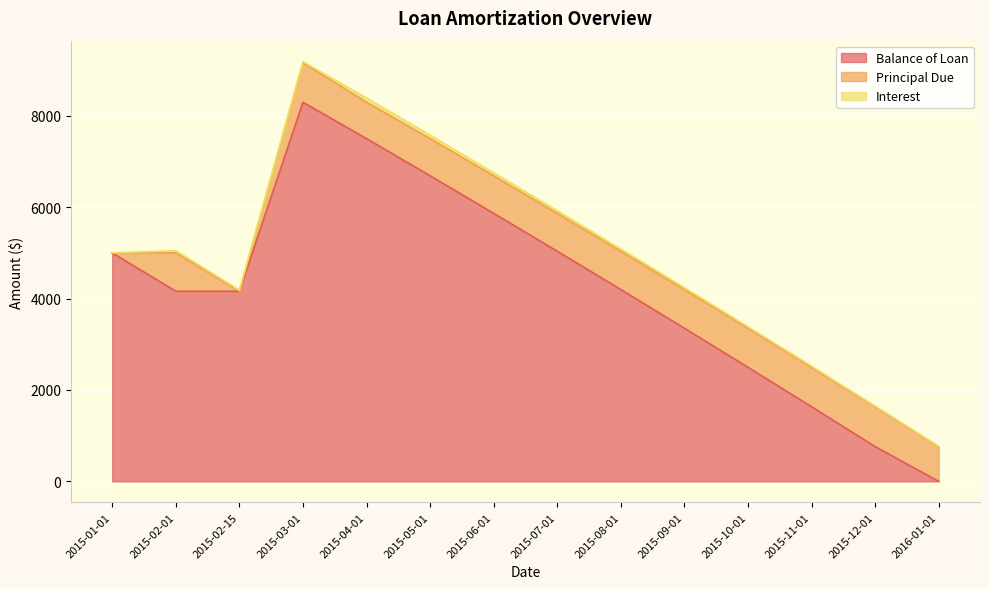

What is the difference between the maximum and second lowest values in the Interest series?

84.3